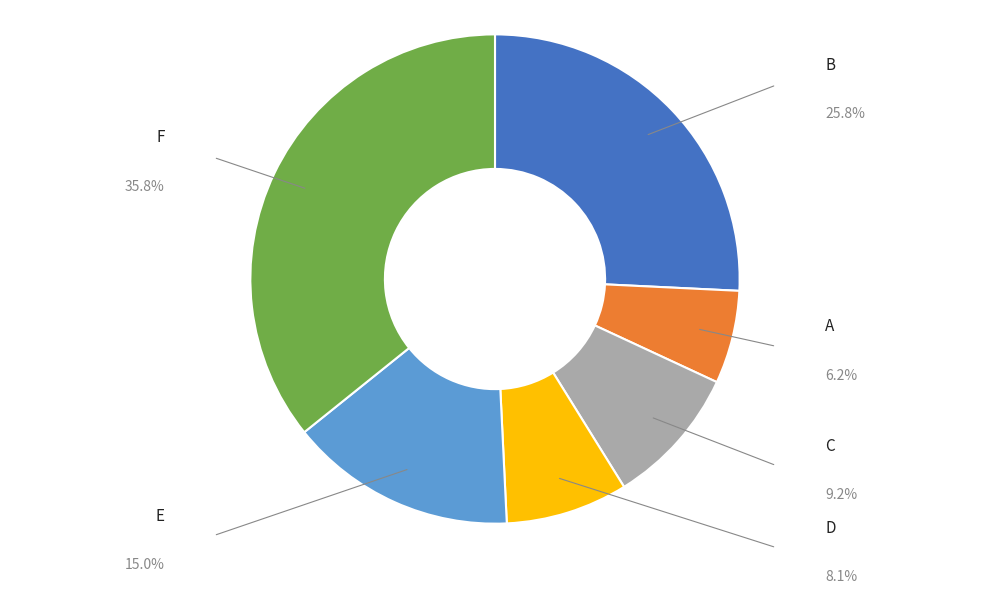

Is there a majority slice in this chart?

No